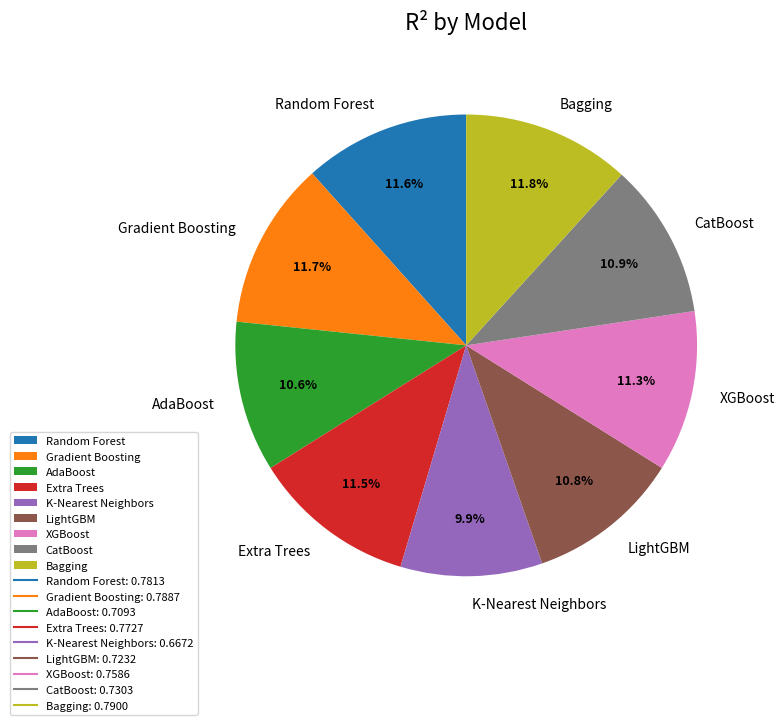

To the nearest percent, what is the difference between the LightGBM and Gradient Boosting slice percentages?

1%